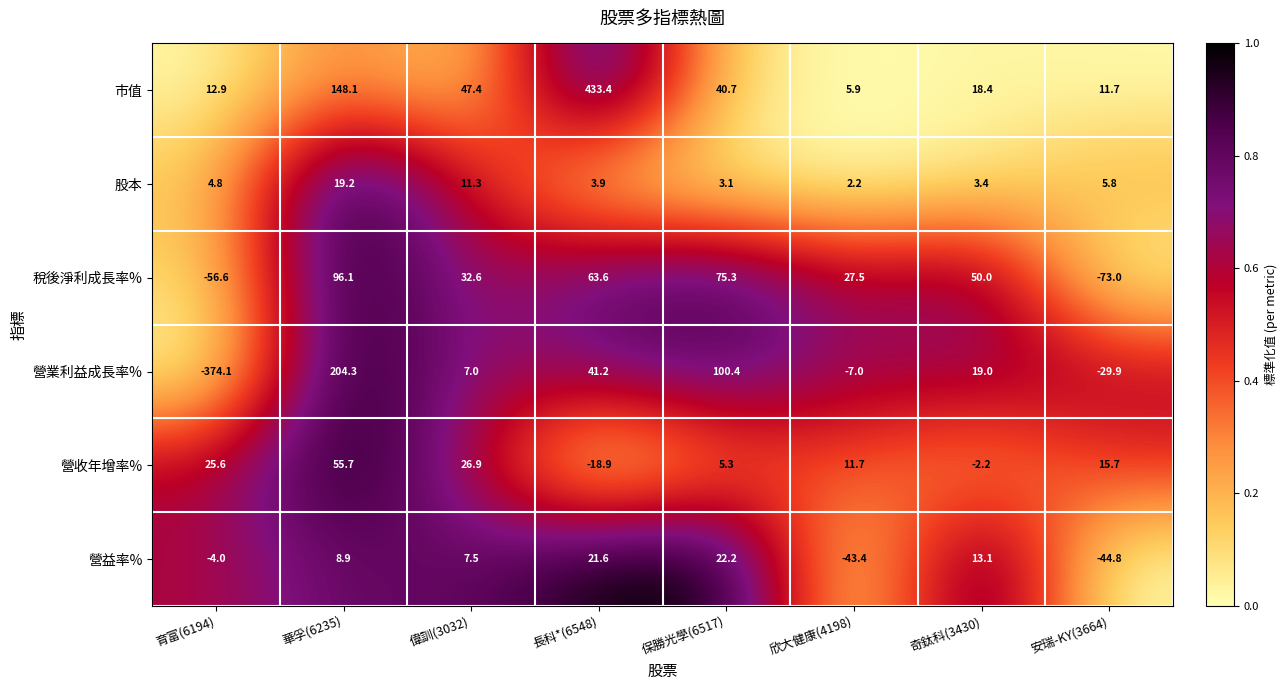

What is the spread (max minus min) of values at 奇鈦科(3430)?

52.2